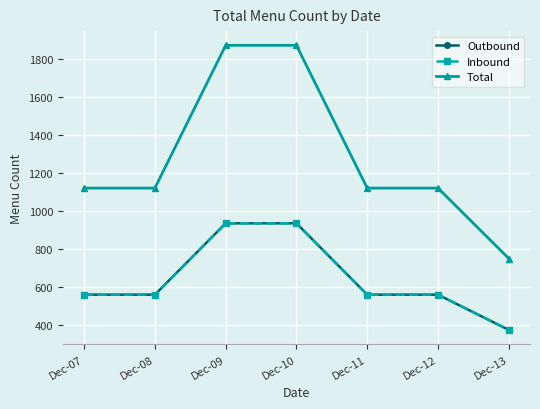

What are all the series names shown in the legend?

Outbound, Inbound, Total